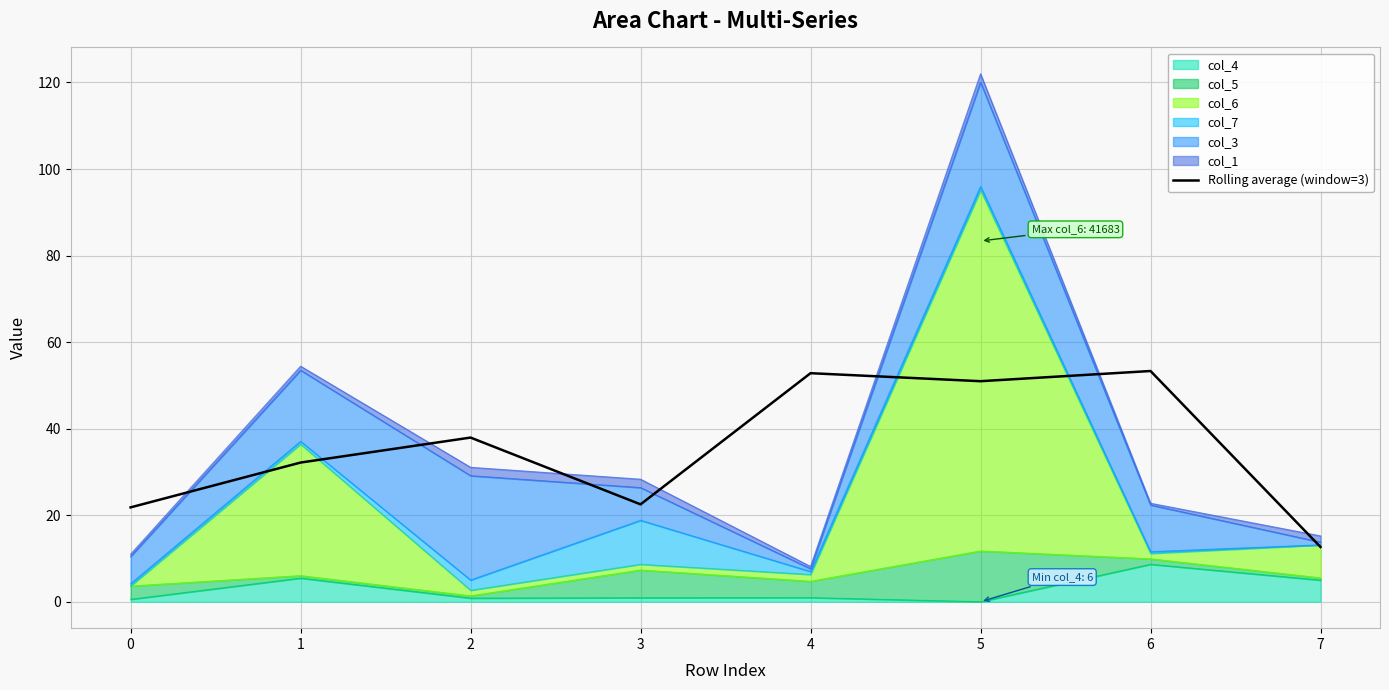

Rank the categories by value from highest to lowest.

6, 4, 5, 2, 1, 3, 0, 7